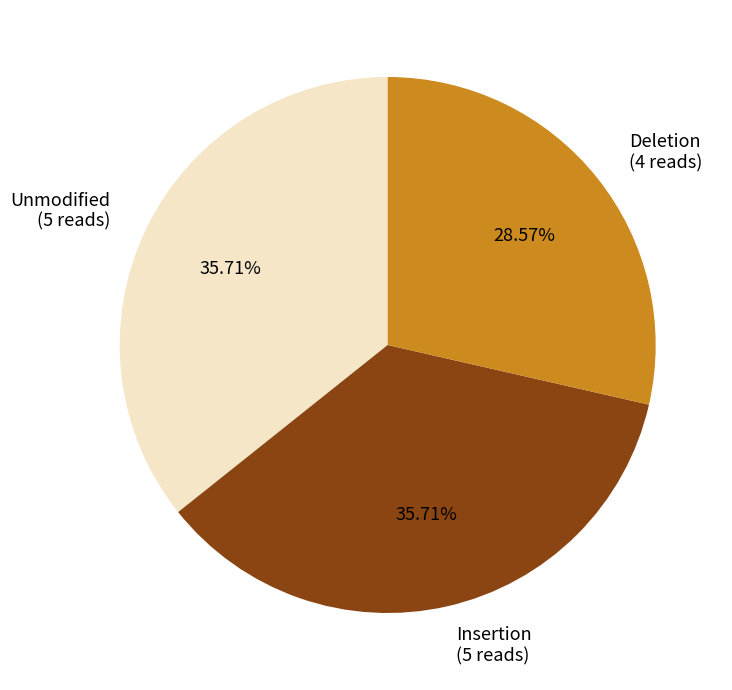

Which category has the smallest portion of the pie?

Deletion